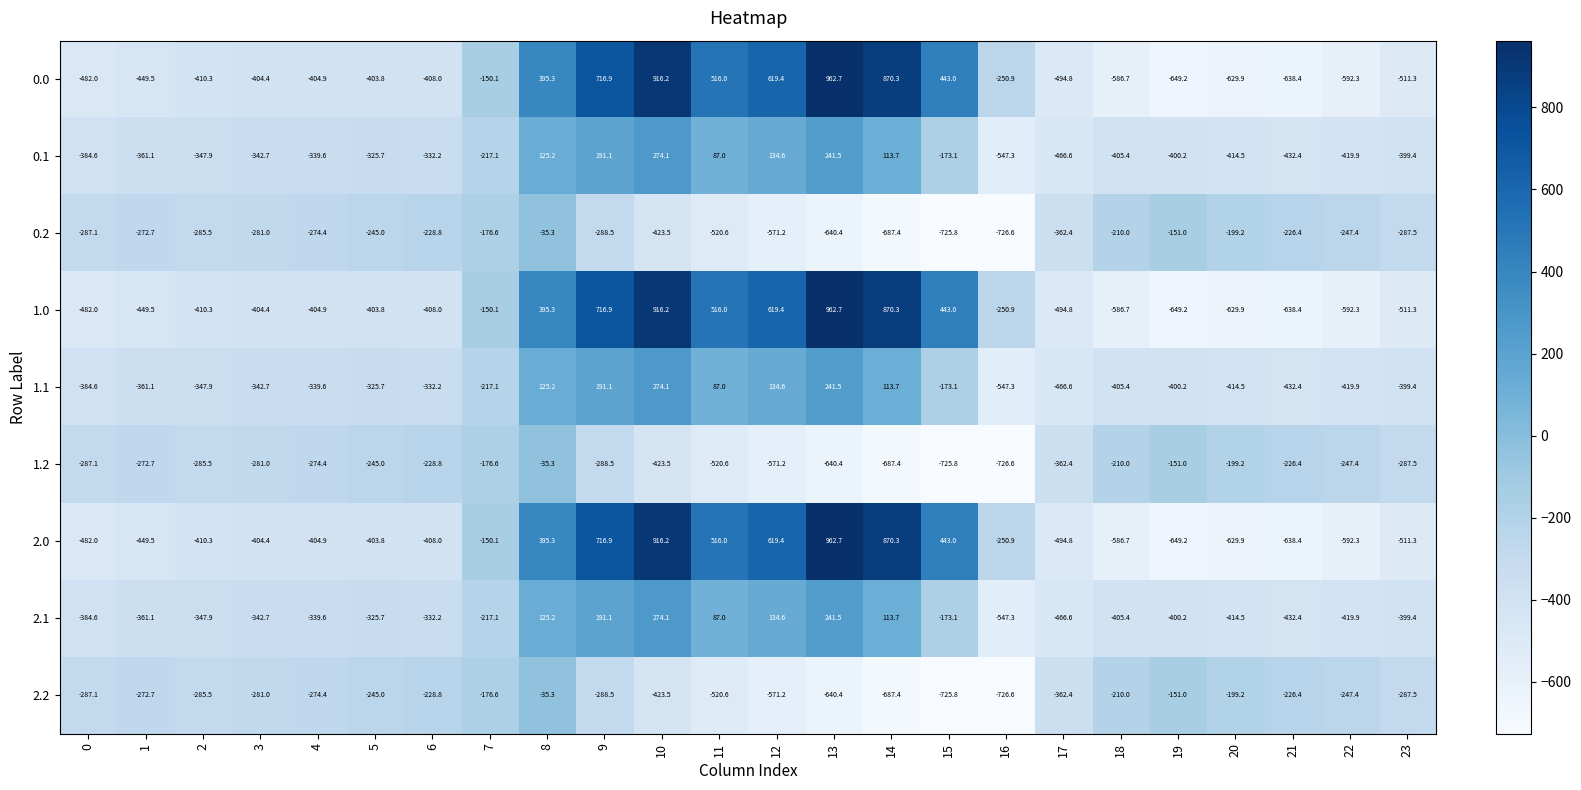

What is the average value of the 1.2 series?

-348.1